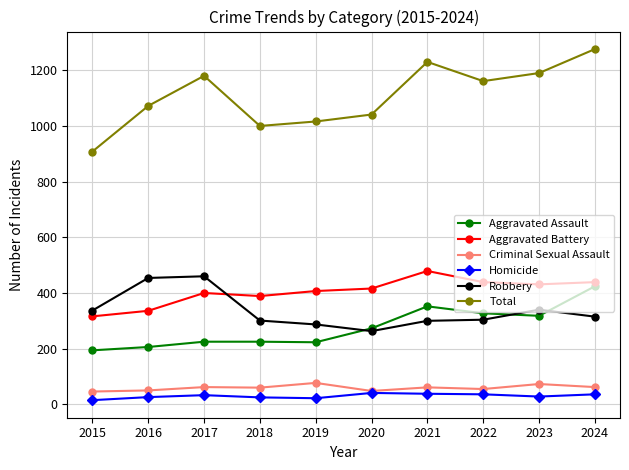

Which series changed the most between 2020 and 2022?

Total